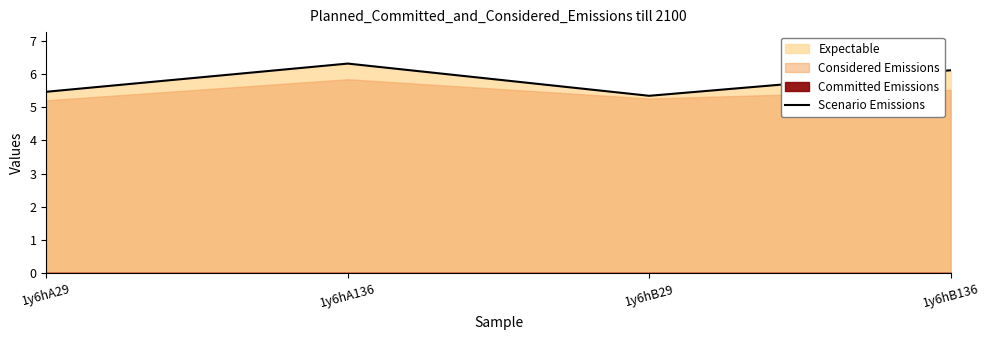

List the labels in order of value, smallest first.

1y6hB29, 1y6hA29, 1y6hB136, 1y6hA136